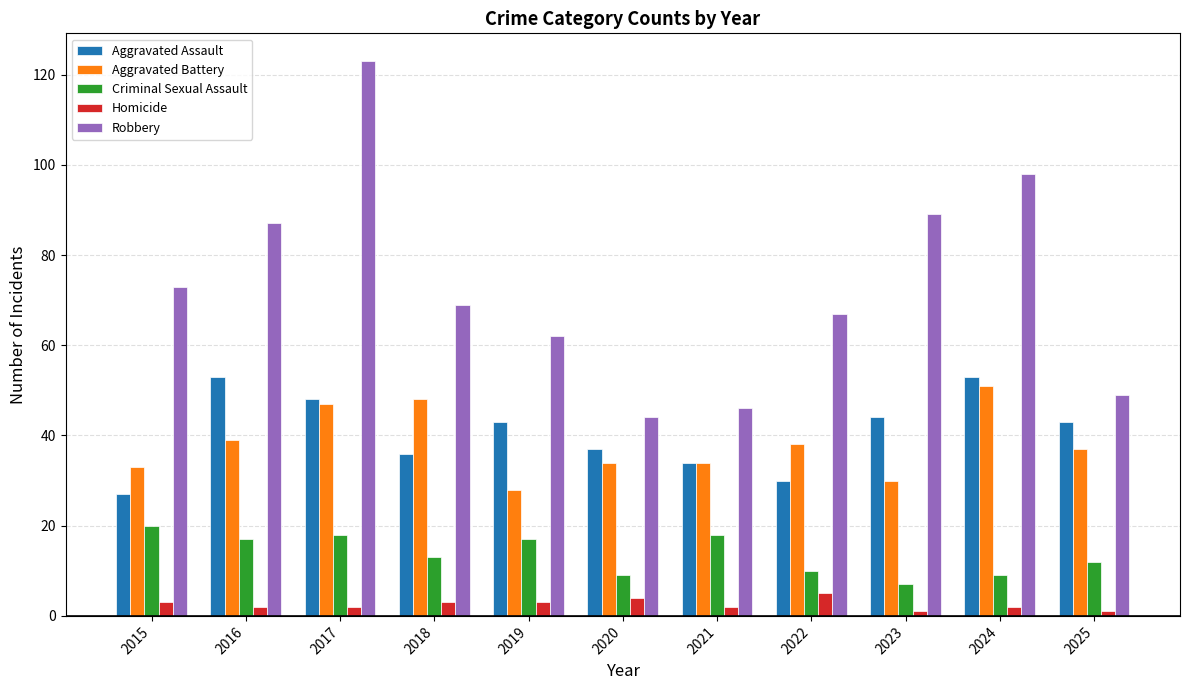

Reading right to left, what are all the values shown in this chart?

Aggravated Assault: 2025=43	2024=53	2023=44	2022=30	2021=34	2020=37	2019=43	2018=36	2017=48	2016=53	2015=27
Aggravated Battery: 2025=37	2024=51	2023=30	2022=38	2021=34	2020=34	2019=28	2018=48	2017=47	2016=39	2015=33
Criminal Sexual Assault: 2025=12	2024=9	2023=7	2022=10	2021=18	2020=9	2019=17	2018=13	2017=18	2016=17	2015=20
Homicide: 2025=1	2024=2	2023=1	2022=5	2021=2	2020=4	2019=3	2018=3	2017=2	2016=2	2015=3
Robbery: 2025=49	2024=98	2023=89	2022=67	2021=46	2020=44	2019=62	2018=69	2017=123	2016=87	2015=73